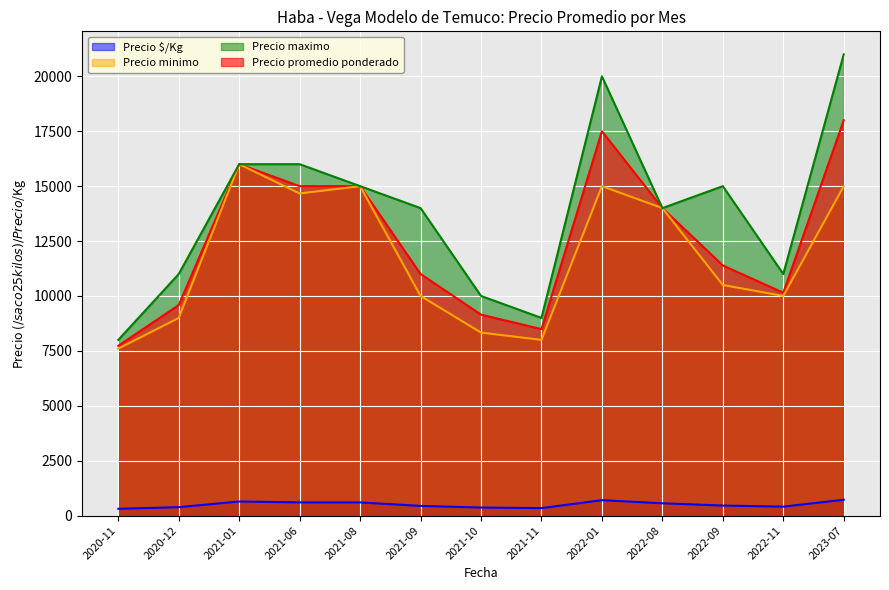

True or false: Precio $/Kg and Precio promedio ponderado cross at least once.

False